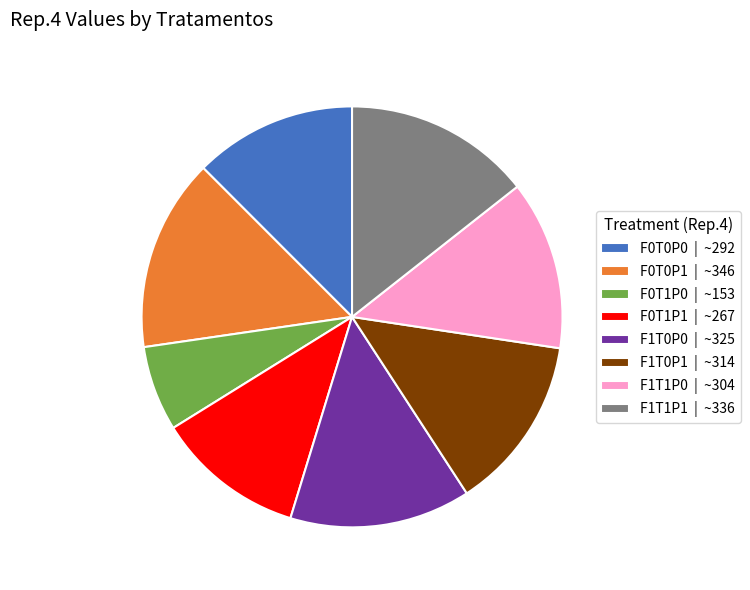

How many slices are in this pie chart?

8